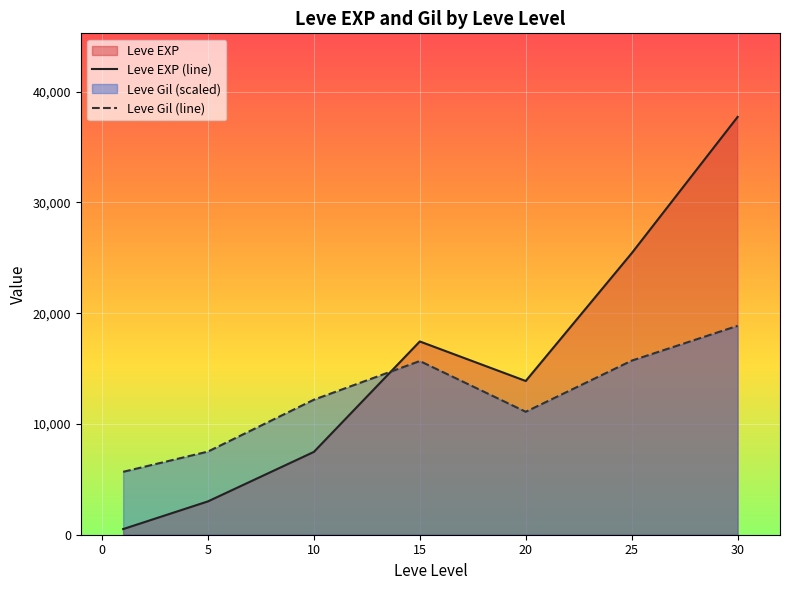

What is the total value across all series at 25?

41122.5